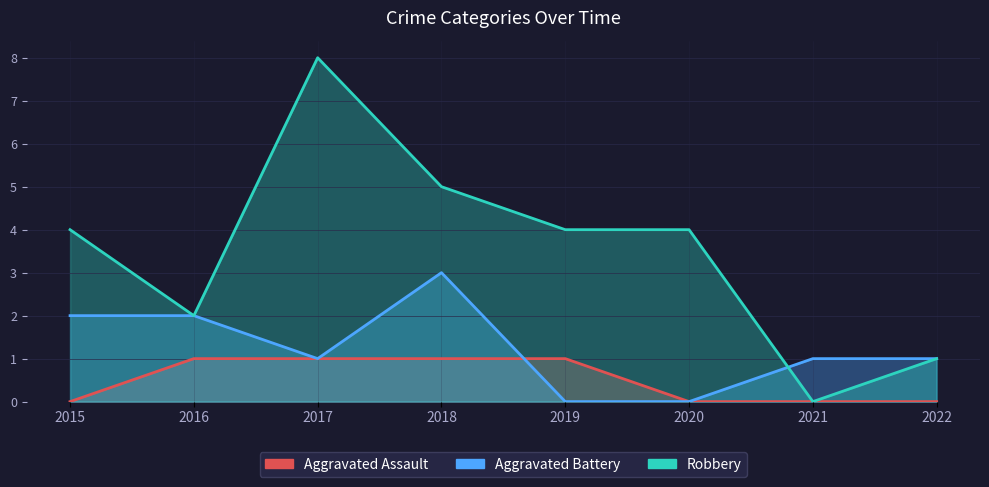

Reading left to right, transcribe all the data shown in this chart.

Aggravated Assault: 2015=0	2016=1	2017=1	2018=1	2019=1	2020=0	2021=0	2022=0
Aggravated Battery: 2015=2	2016=2	2017=1	2018=3	2019=0	2020=0	2021=1	2022=1
Robbery: 2015=4	2016=2	2017=8	2018=5	2019=4	2020=4	2021=0	2022=1